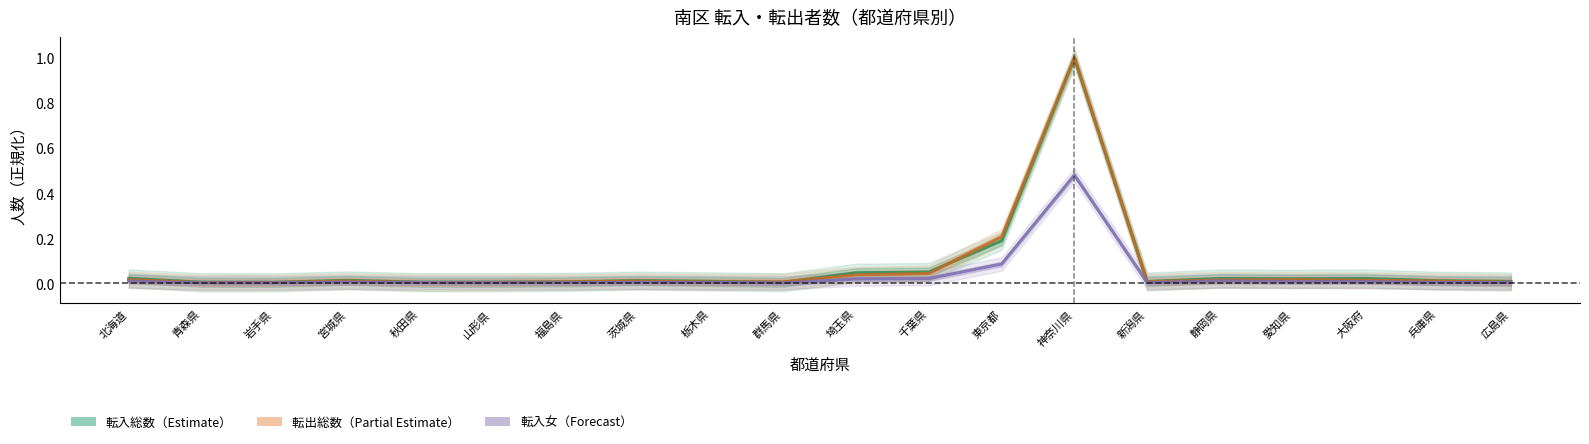

Is it true that 転入女（Forecast） equals 0.0 at 静岡県?

False